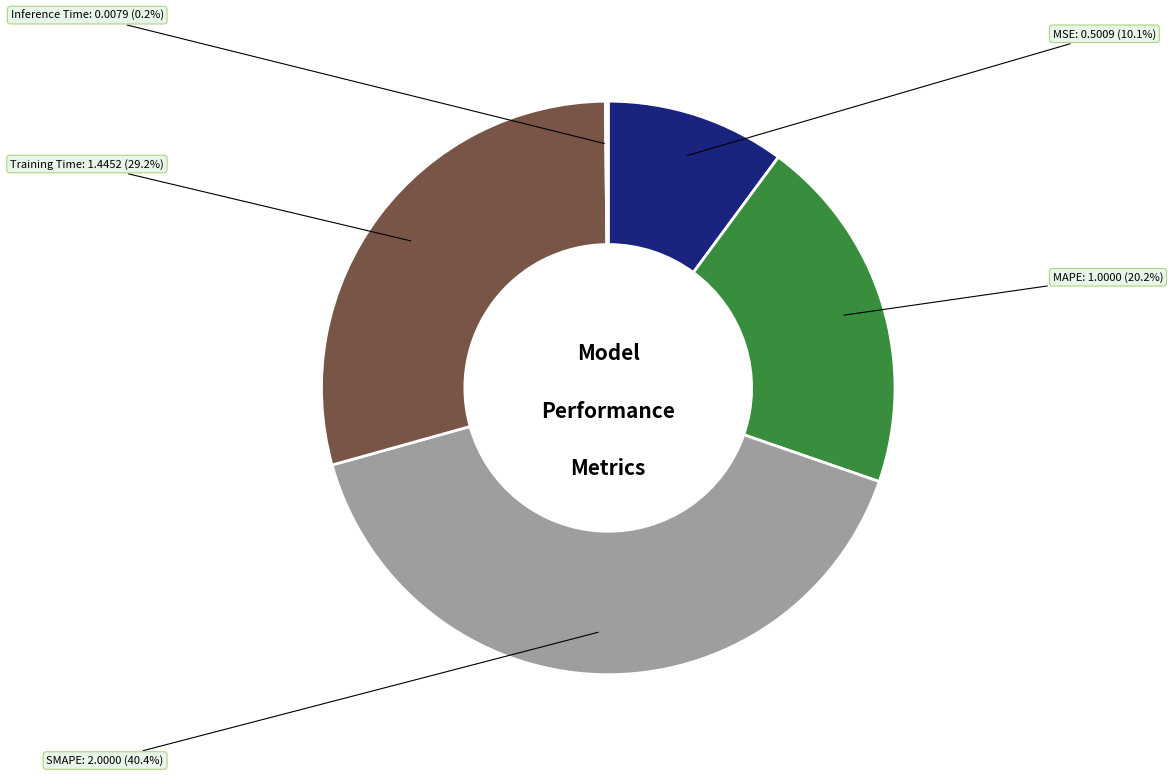

Combined, do MSE and Training Time account for over 50%?

No